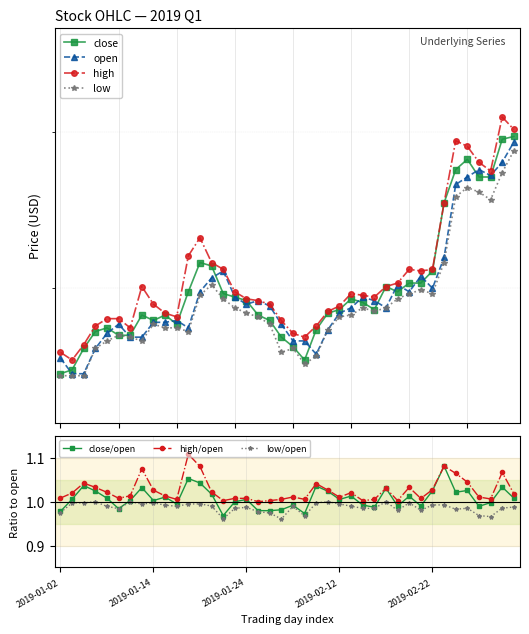

What are all the series names shown in the legend?

close, open, high, low